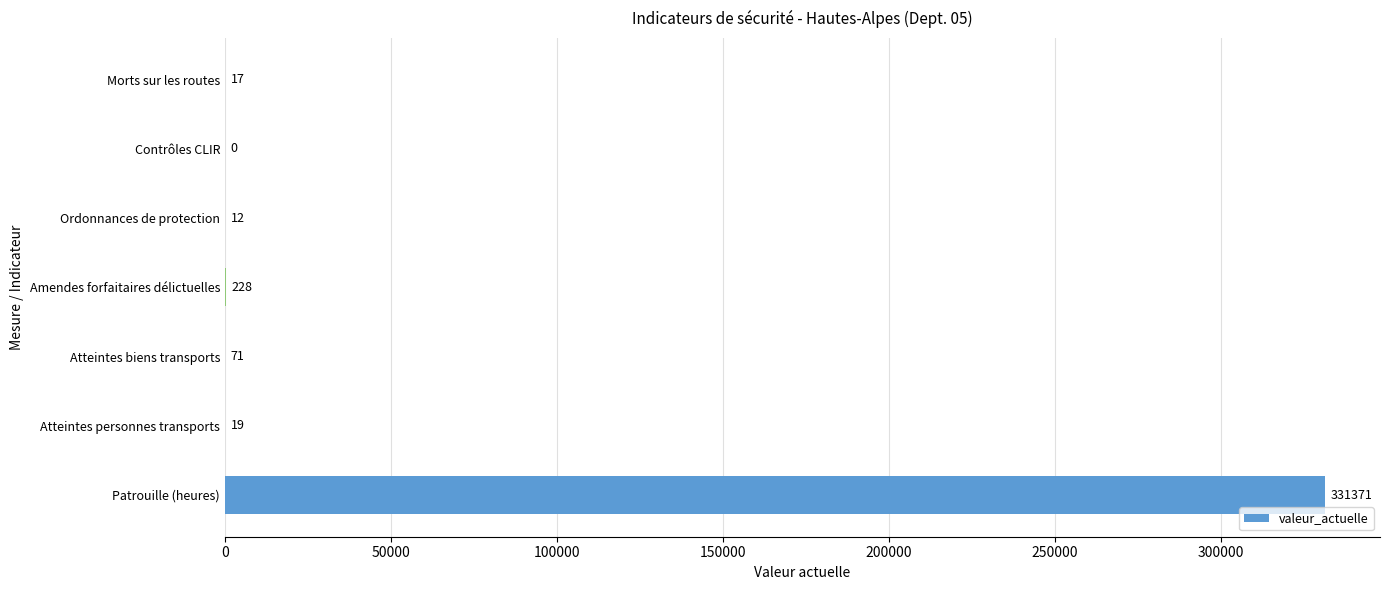

Where is the data nearest to the value 165685?

Amendes forfaitaires délictuelles